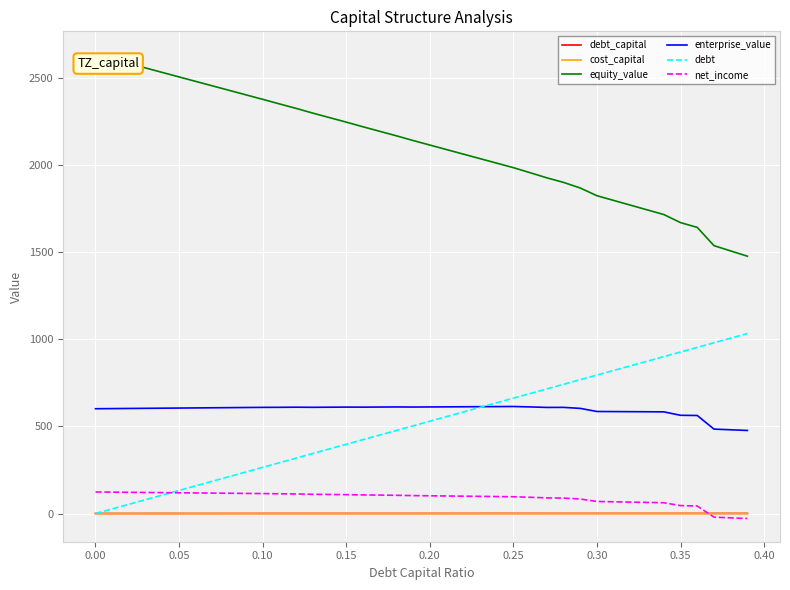

Is this an area chart (filled region under the line)?

No